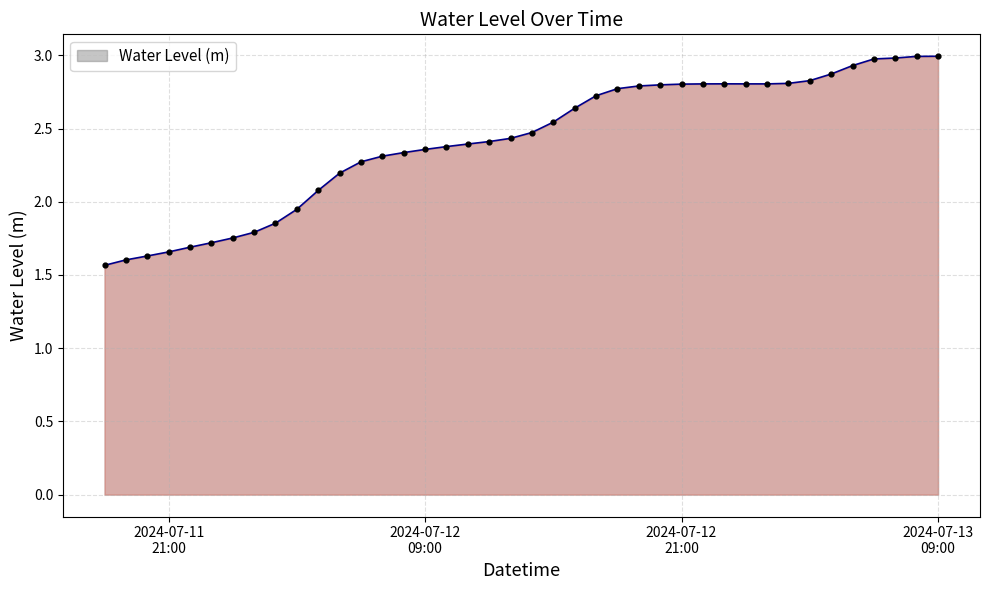

What is the greatest value displayed?

3.0